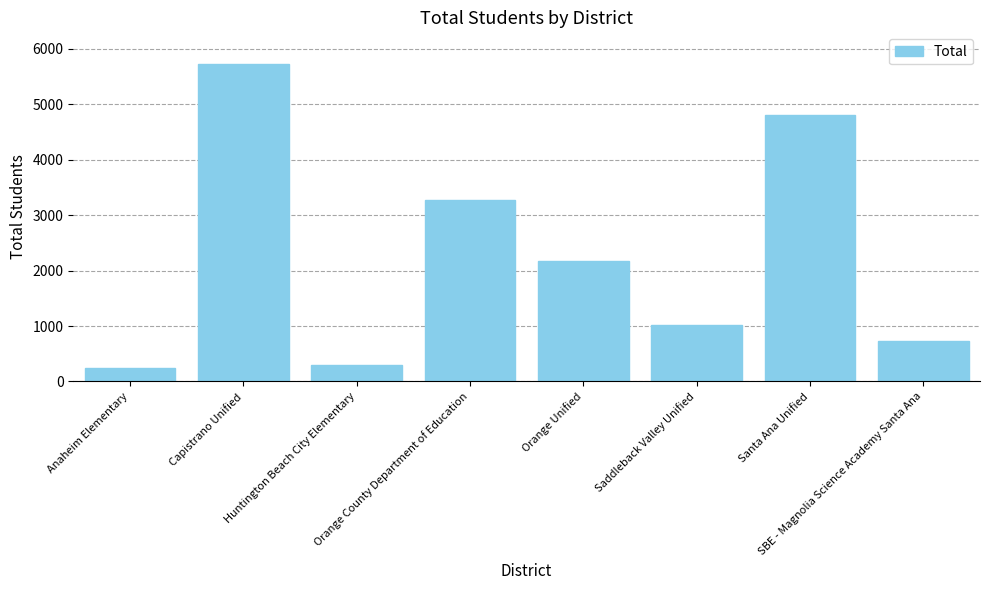

What is the label of the 6th bar from the left?

Saddleback Valley Unified